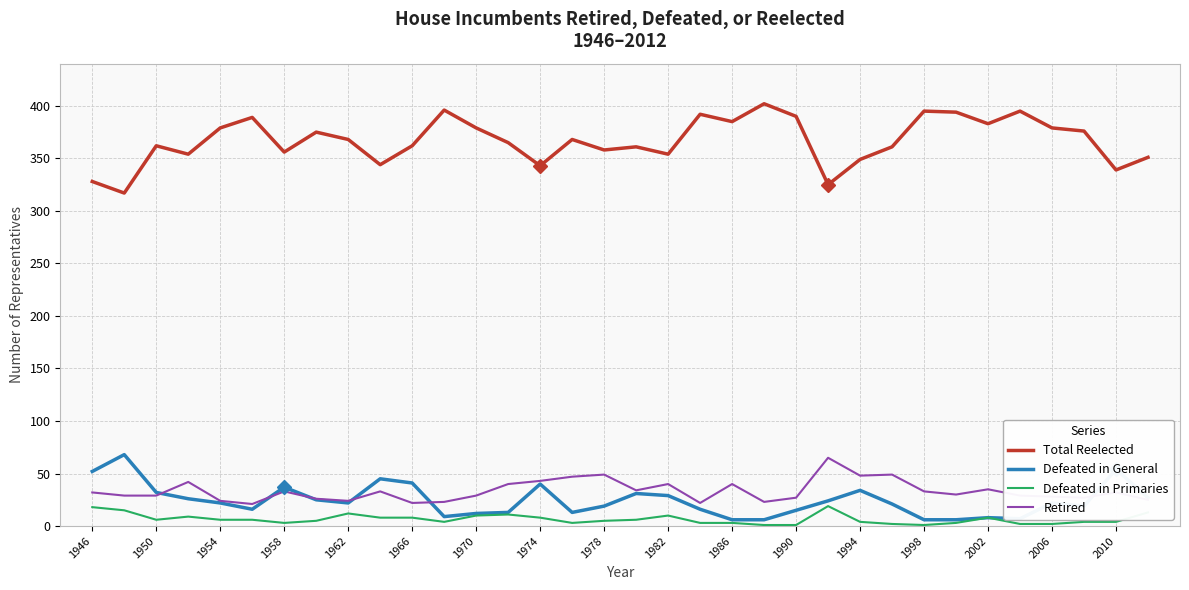

What are all the series names shown in the legend?

Total Reelected, Defeated in General, Defeated in Primaries, Retired